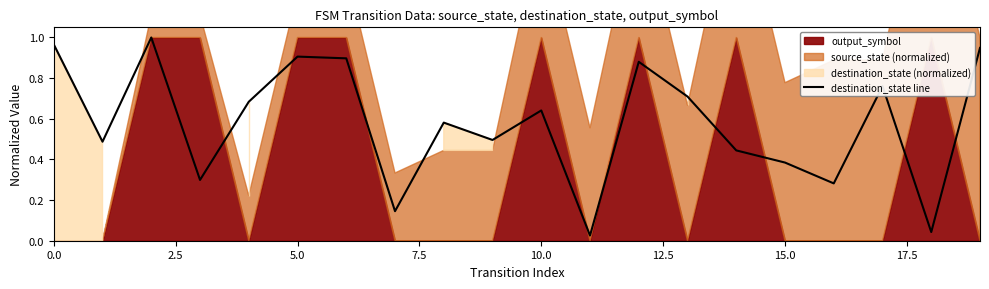

The value at 13 is 0.7. True or false?

True